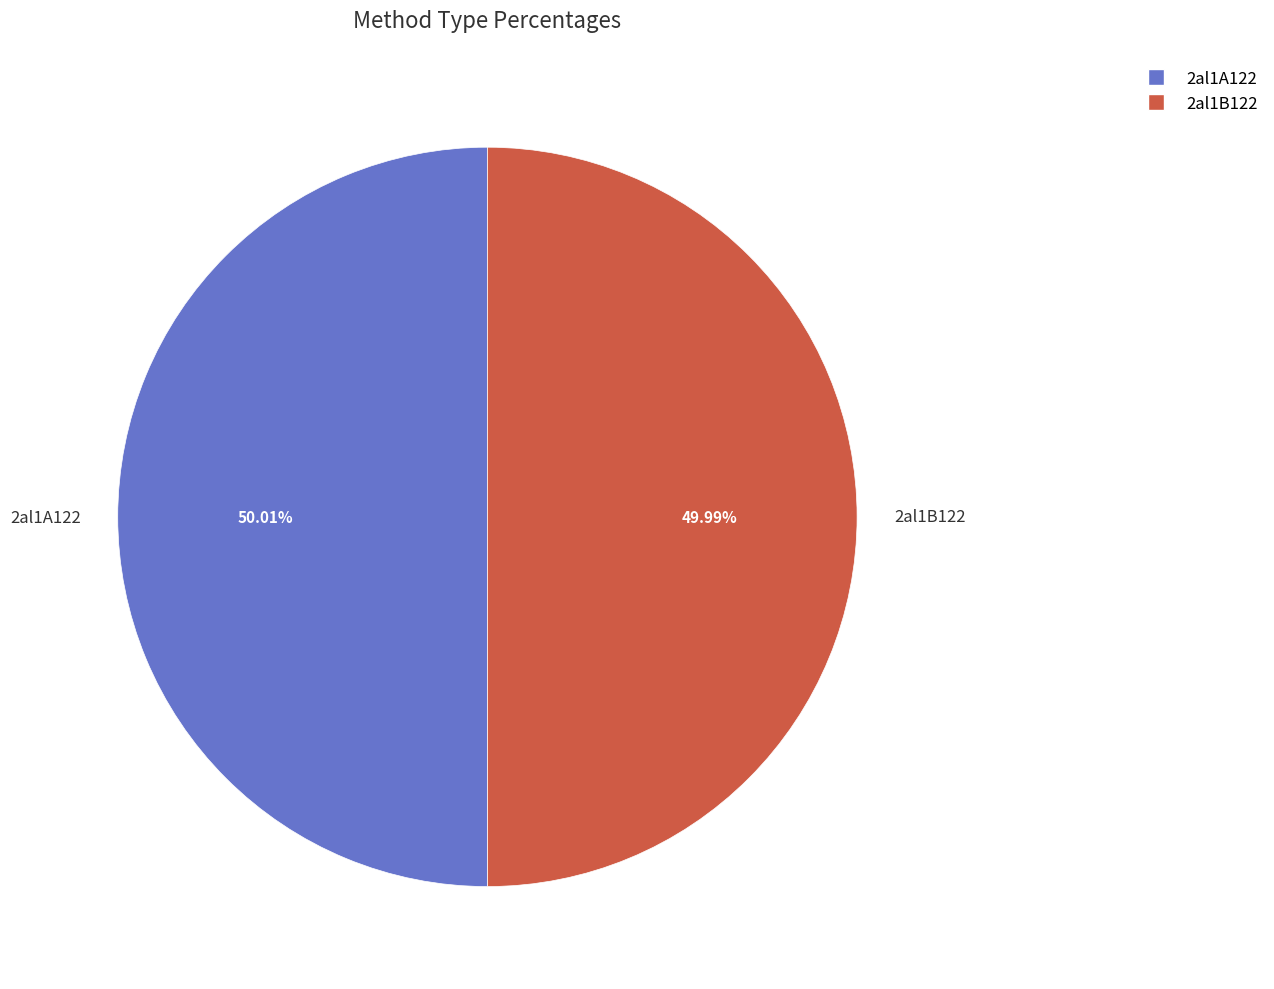

What portion of the pie excludes 2al1A122?

50.0%